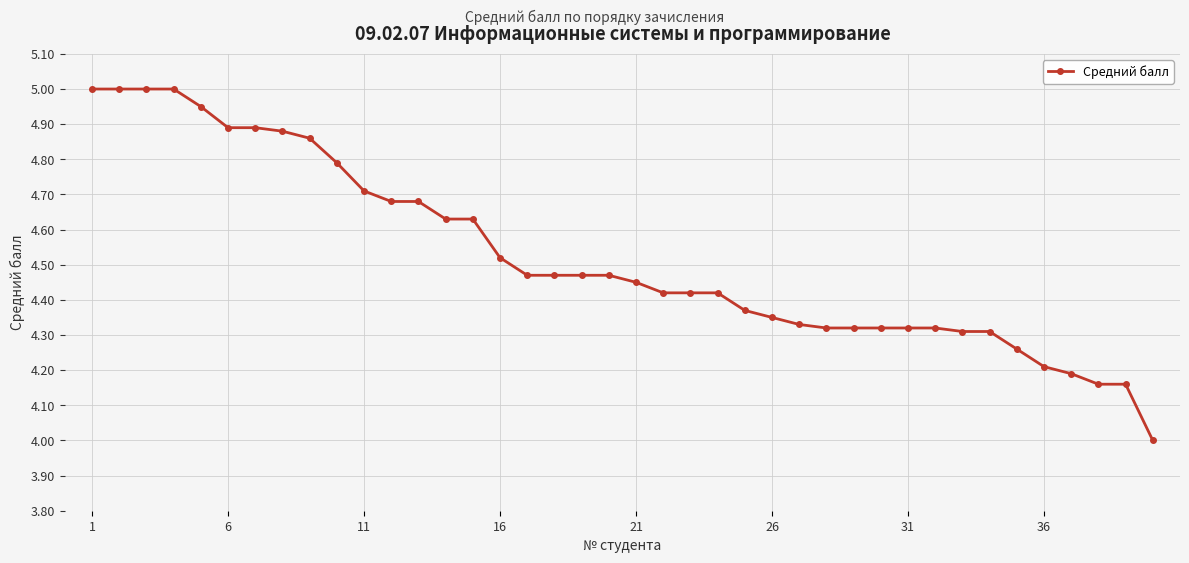

What is the difference between the maximum and second lowest values?

0.8